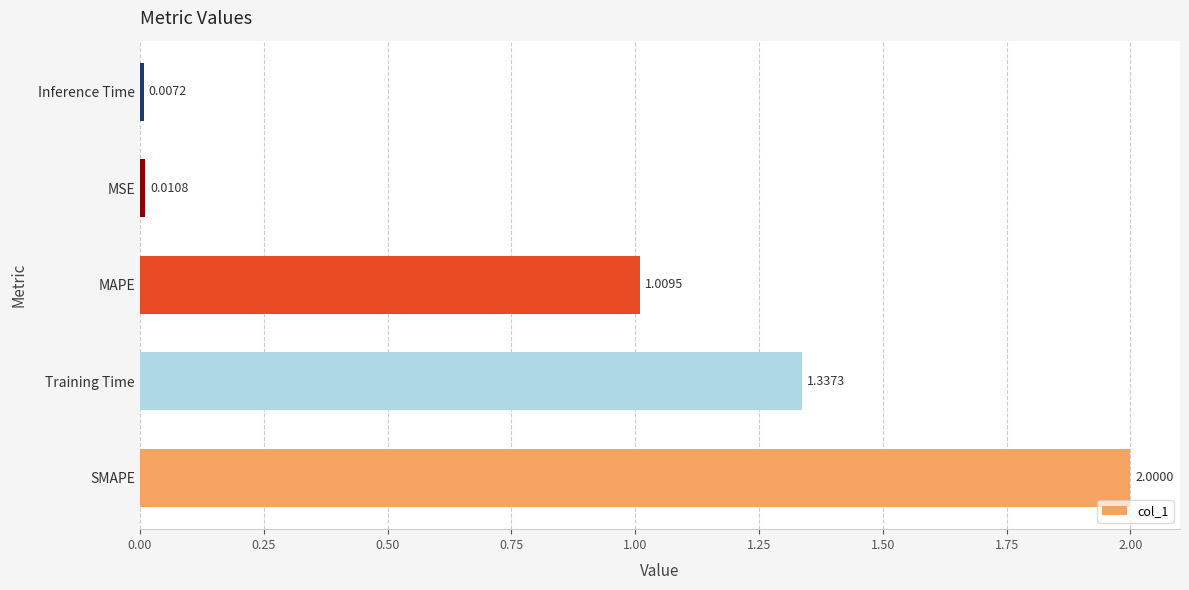

Rank the categories by value from highest to lowest.

SMAPE, Training Time, MAPE, MSE, Inference Time